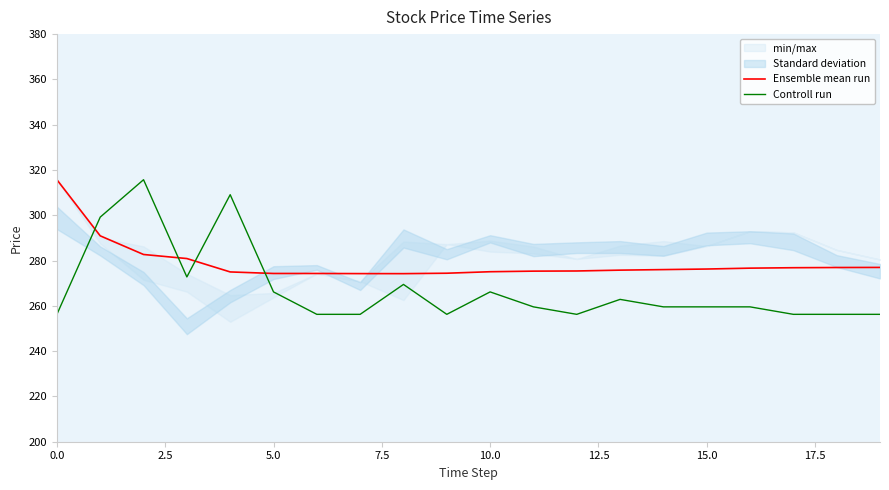

True or false: Ensemble mean run has a value of 275.1 at 10.0.

True